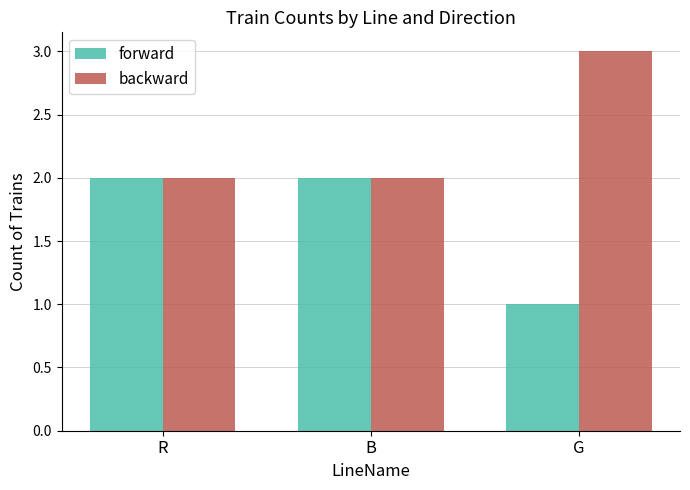

What value does the backward series have at R?

2